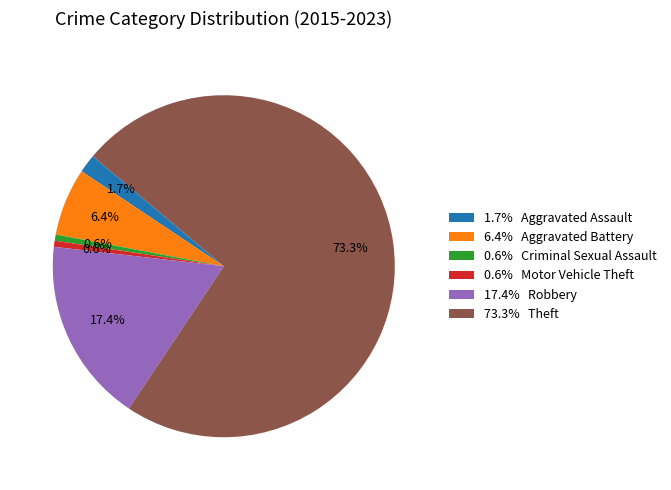

What is the largest slice in the pie chart?

73.3% Theft